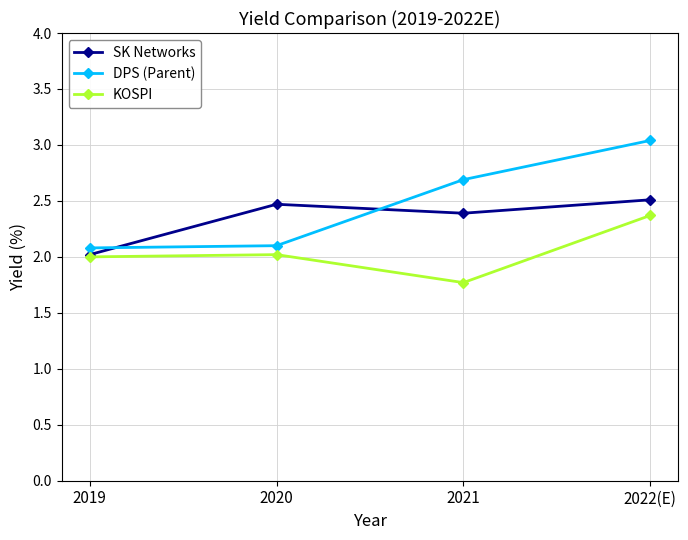

What is the difference between the highest and lowest values at 2022(E)?

0.7